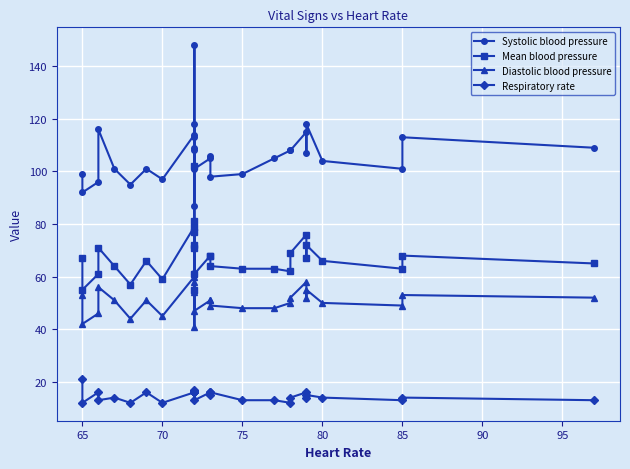

What is the maximum value shown in the chart?

148